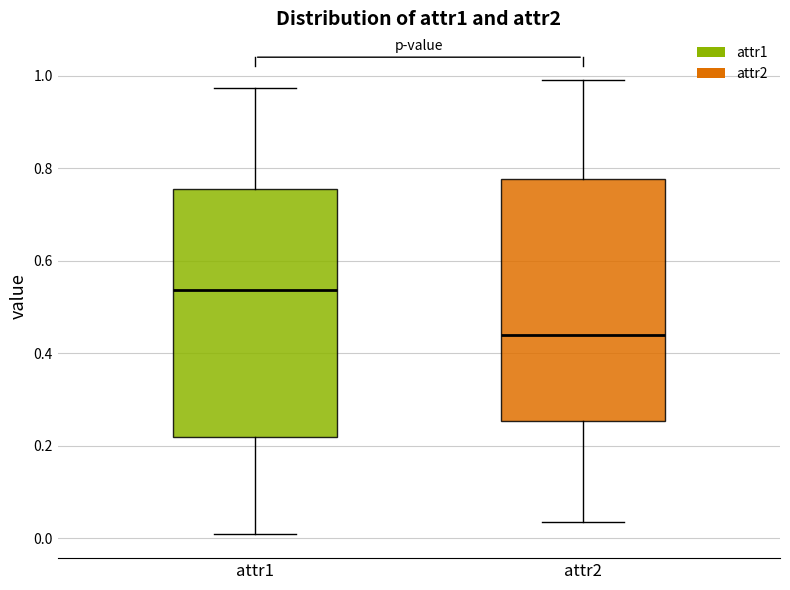

Reading left to right, read every box against the y-axis: the position of its median line, the range the box covers, and the ends of its whiskers. The values are not printed on the chart, so give them approximately, as read against the axis.

attr1: median 0.54, box 0.22 to 0.76, whiskers 0.00 to 0.98
attr2: median 0.44, box 0.26 to 0.78, whiskers 0.04 to 1.00